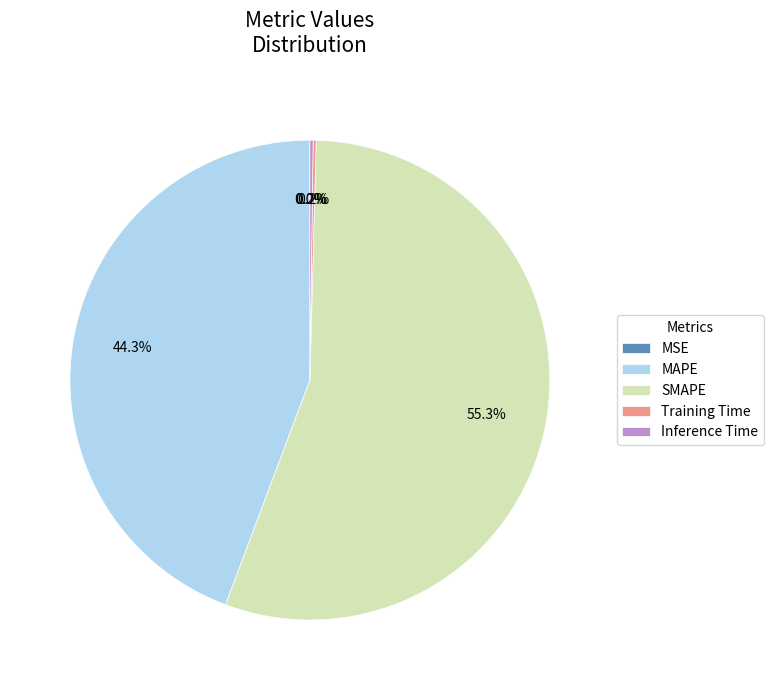

Between MAPE and SMAPE, which is larger?

SMAPE